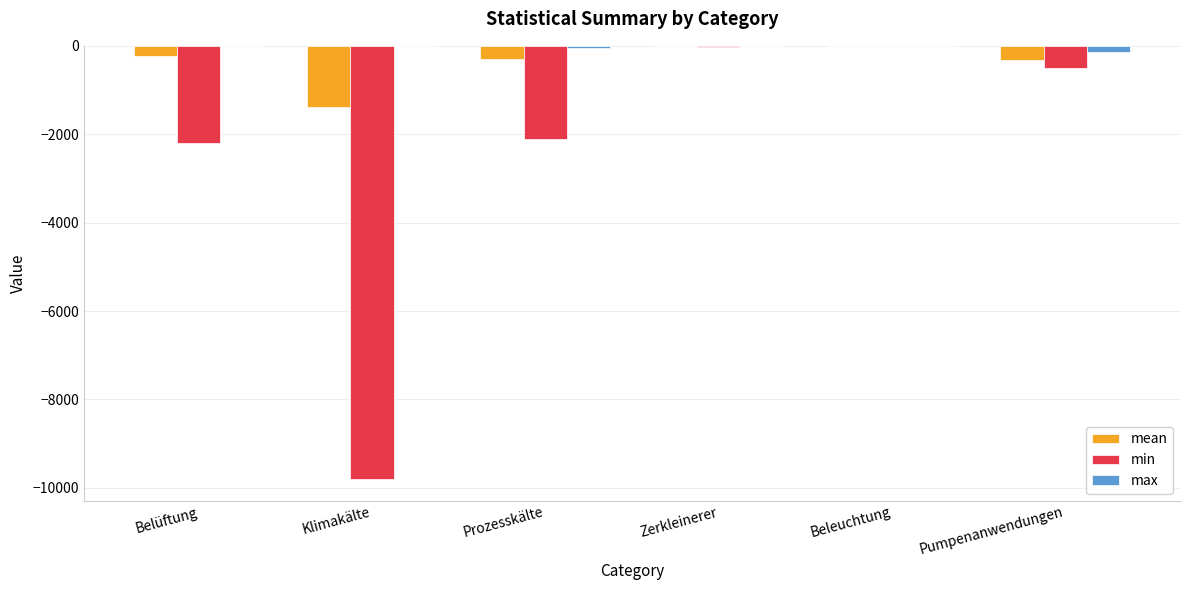

What is the total value across all series at Klimakälte?

-11174.4